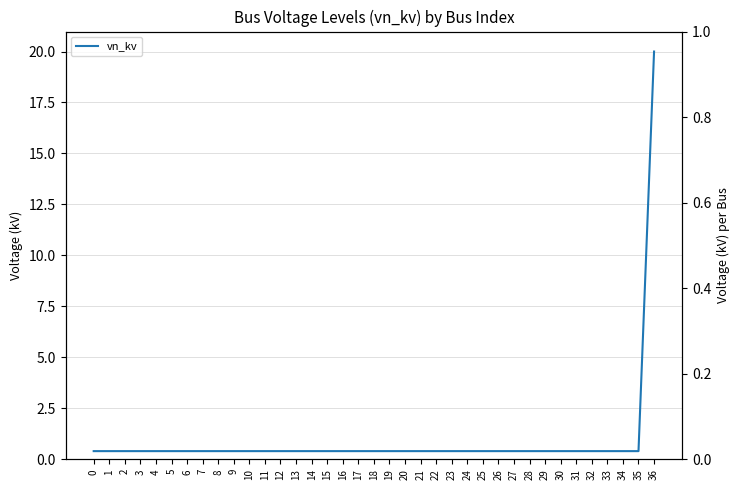

True or false: vn_kv has a value of 0.3 at 8.

False